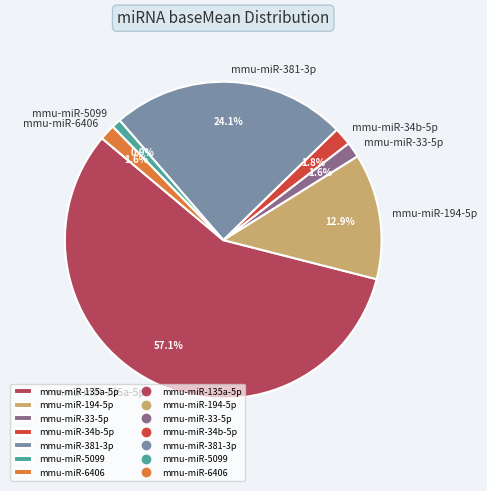

Which category has the biggest portion of the pie?

mmu-miR-135a-5p